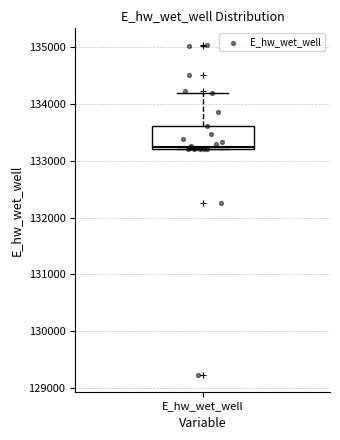

Transcribe this box plot: give where the median line is, the range the box spans, and where the two whiskers end, as read against the y-axis. The values are not printed on the chart, so give them approximately, as read against the axis.

median 133200, box 133200 to 133600, whiskers 133200 to 134200